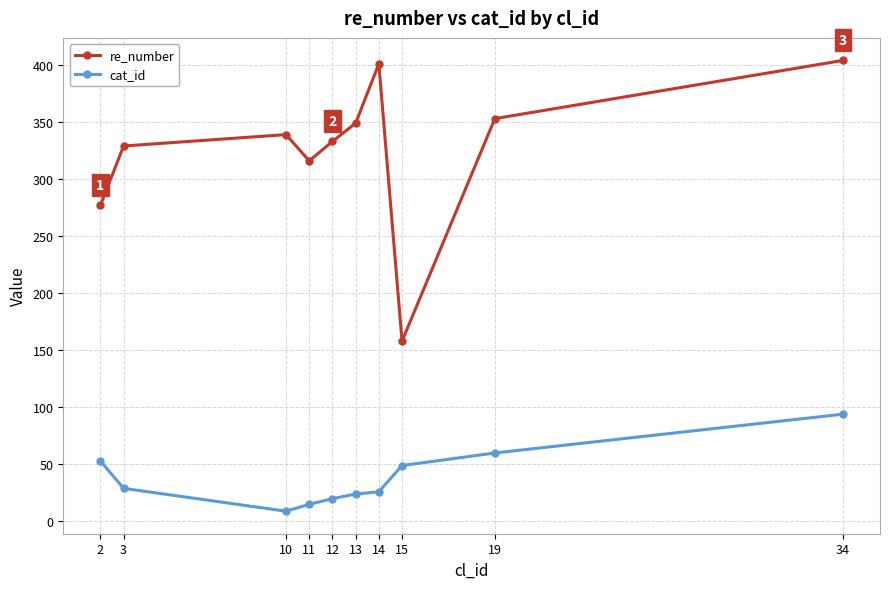

Rank the series at 34 from lowest to highest value.

cat_id, re_number